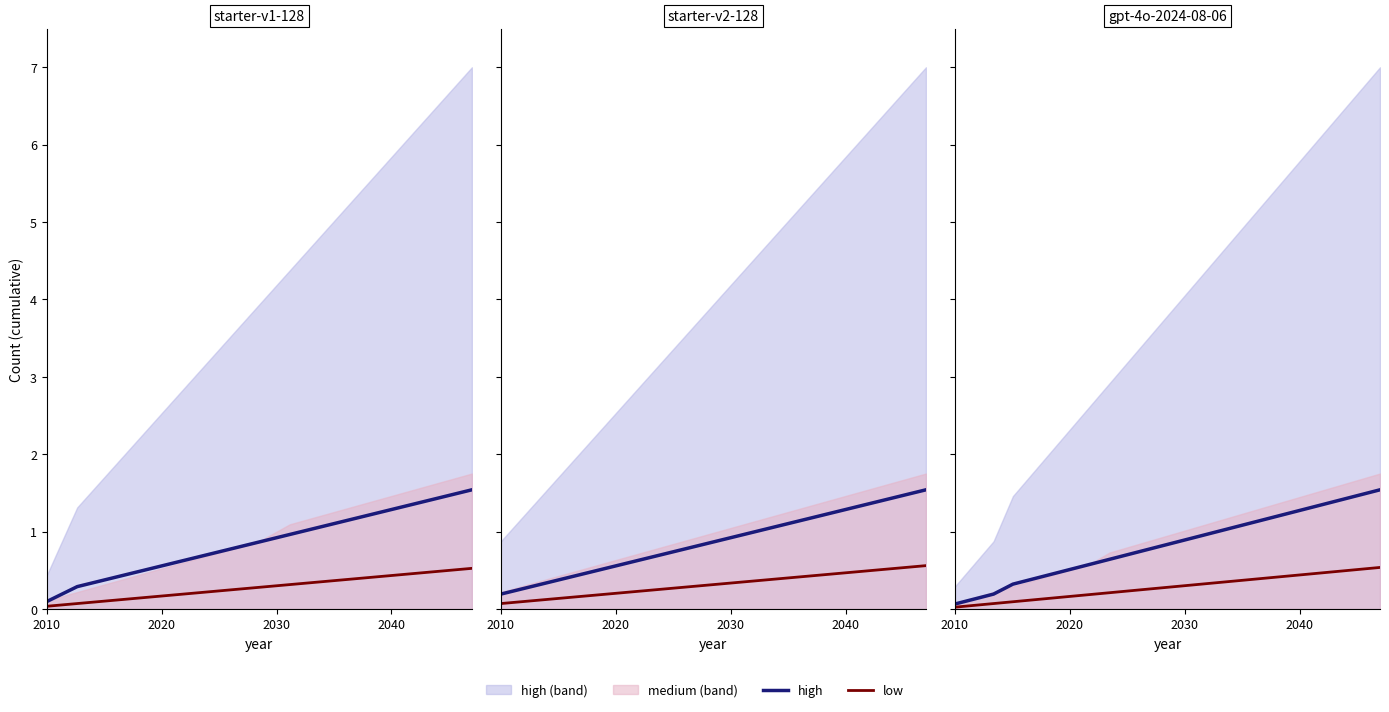

True or false: low and high intersect in this chart.

False